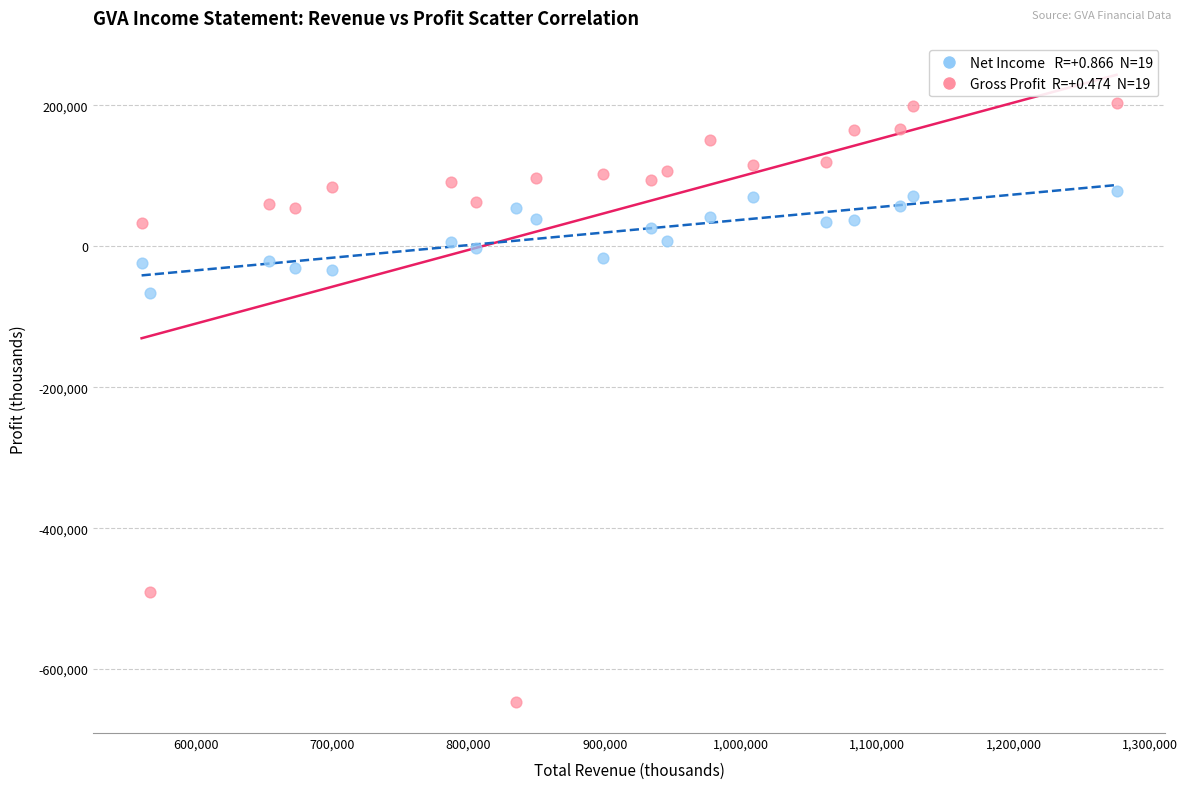

Across all data points, what is the range of Y values (max minus min)?

849100